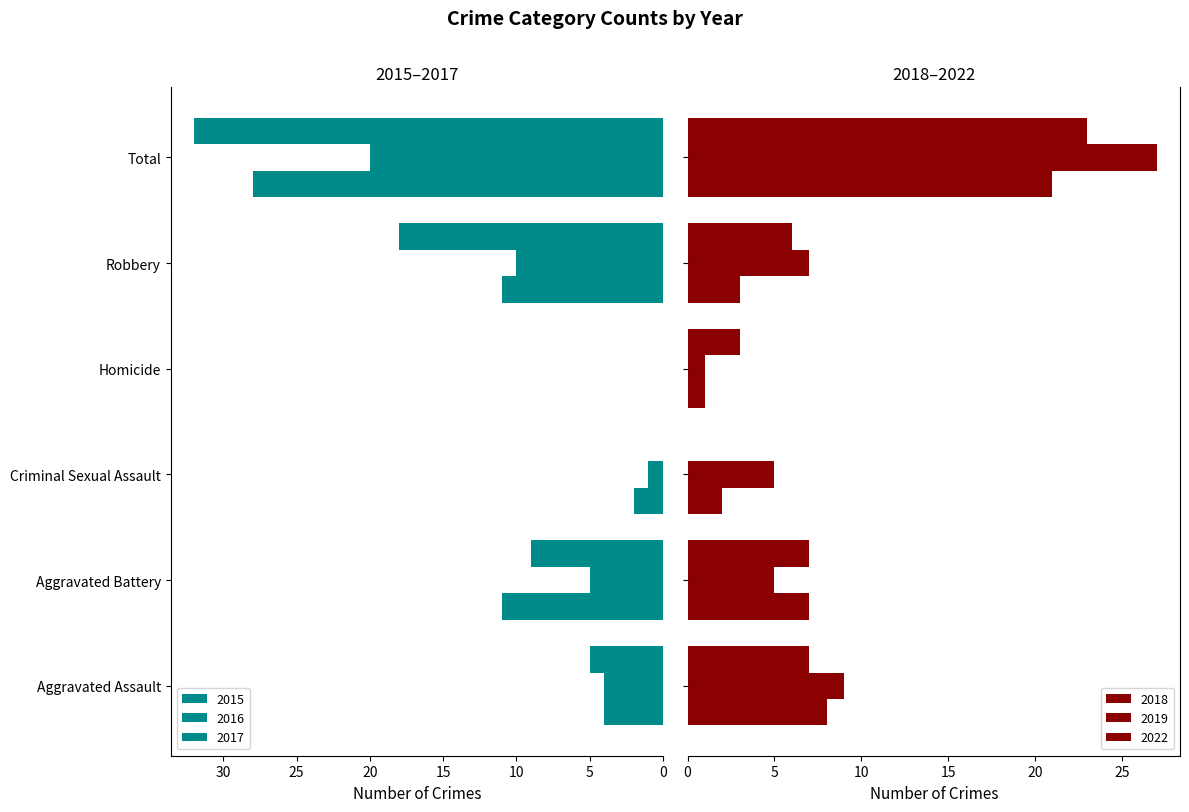

Are the bars horizontal?

Yes